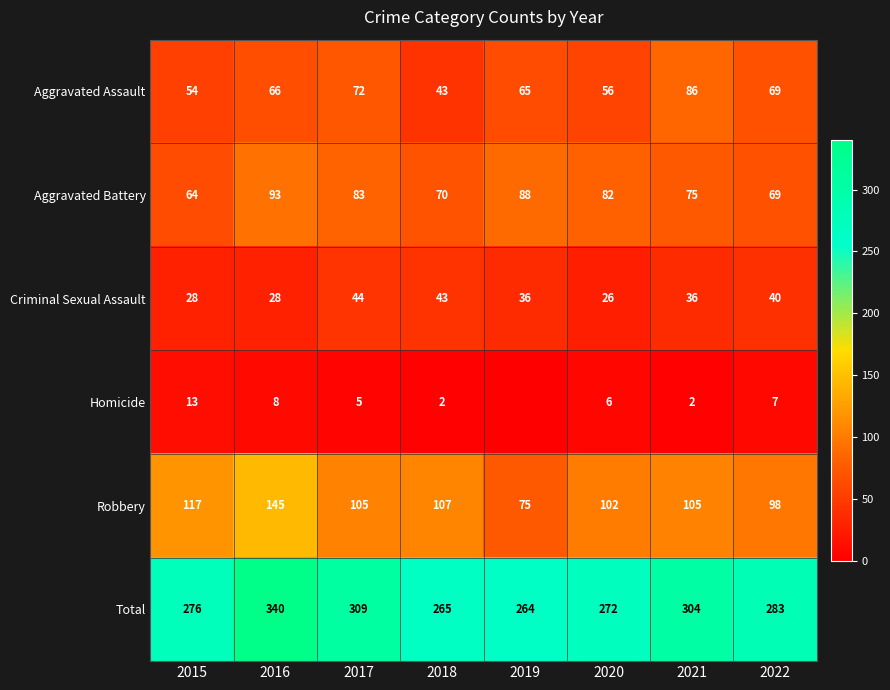

Between 2017 and 2020, which series saw the biggest shift?

Total